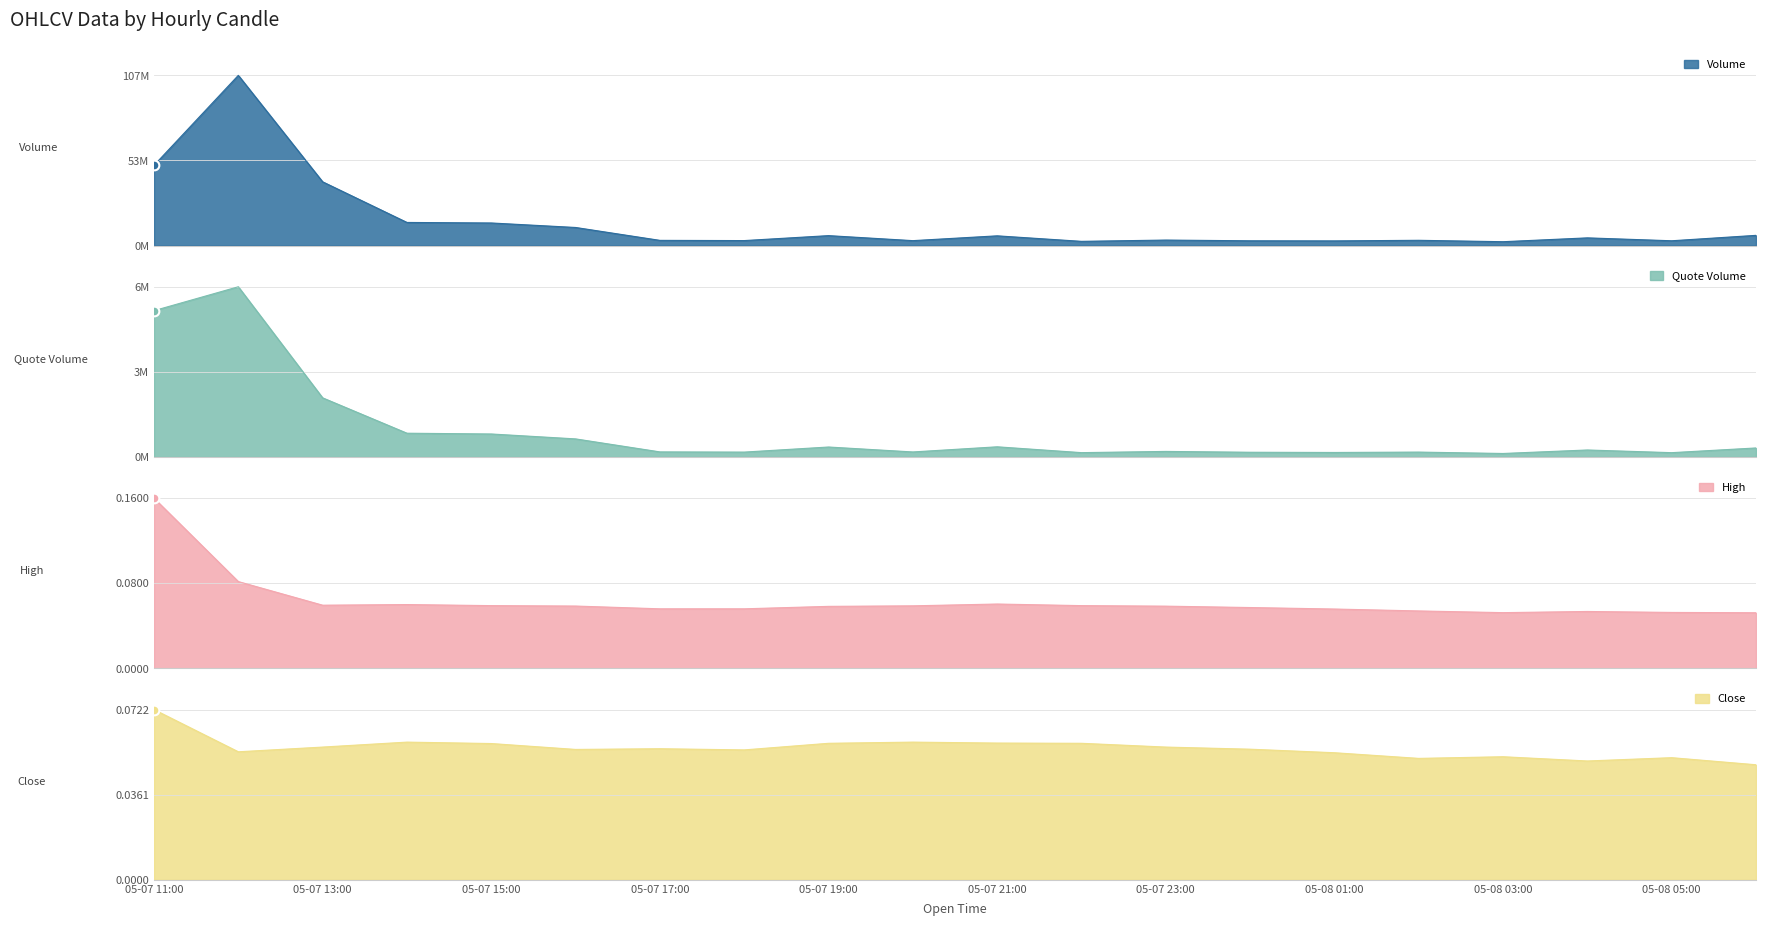

The Close series shows 0.1 at 05-07 16:00. True or false?

True